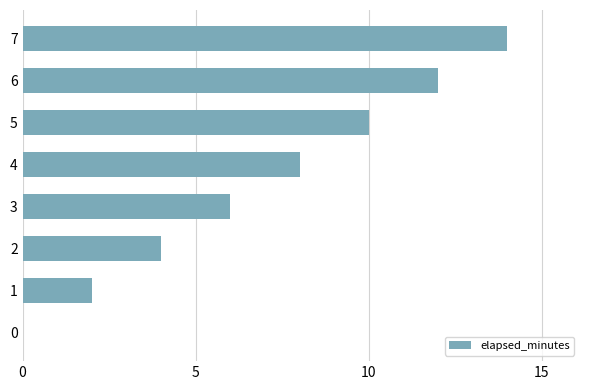

The value at 4 is 2. True or false?

False